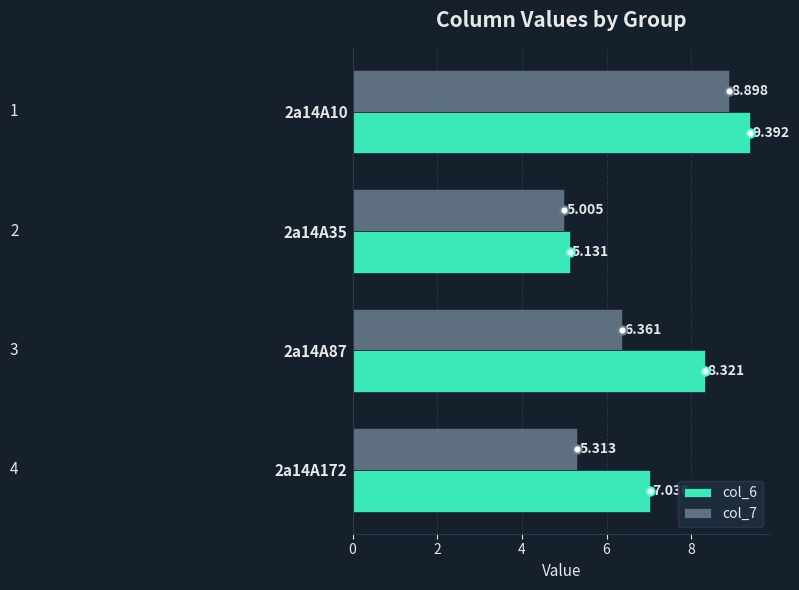

Is the value of col_7 at 2a14A87 greater than the value of col_6 at 2a14A172?

No